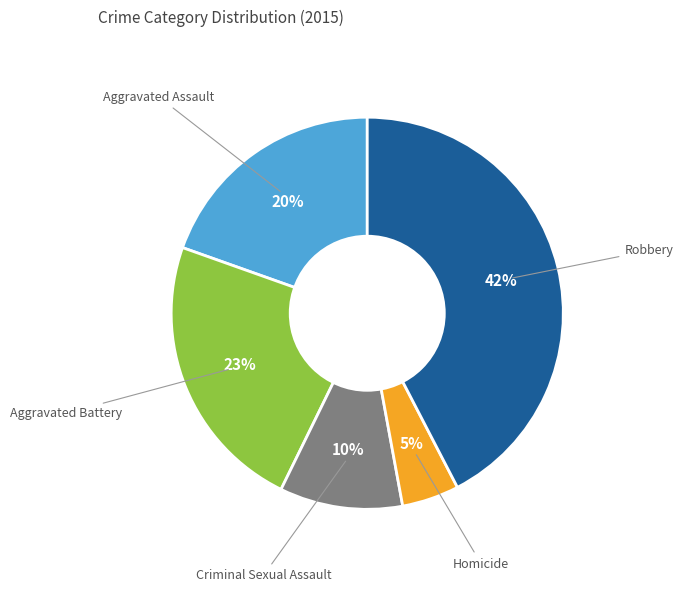

To the nearest percent, what is the average slice percentage?

20%